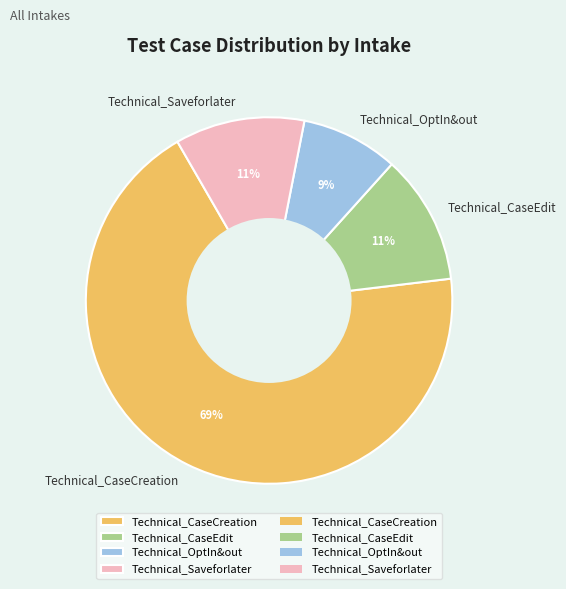

The Technical_Saveforlater slice represents 1% of the pie. True or false?

False